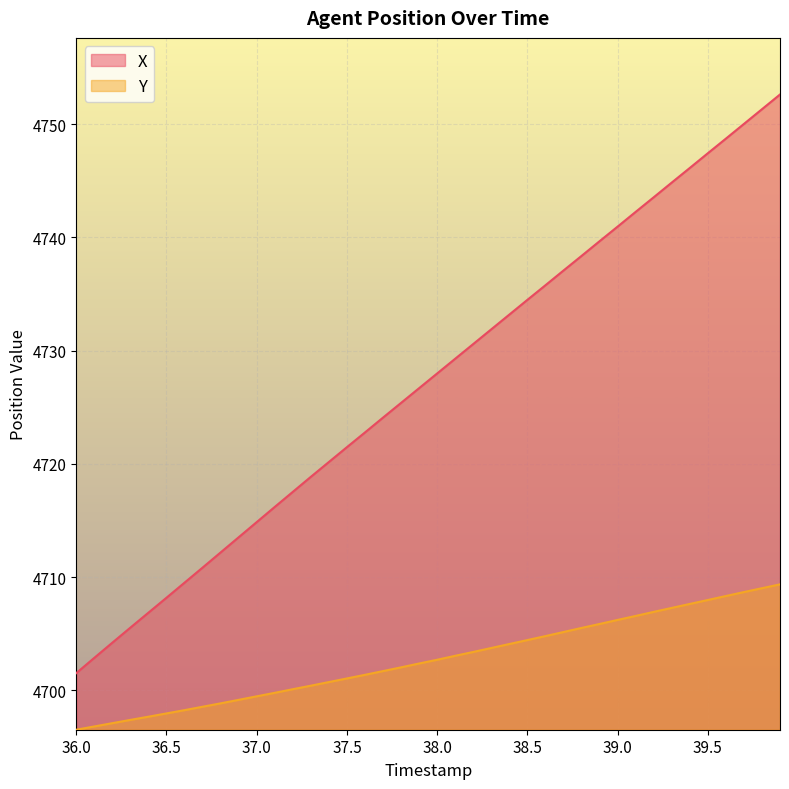

Reading left to right, extract all data points from this chart.

X: 36.0=4701.5	36.1=4702.9	36.2=4704.2	36.3=4705.5	36.4=4706.9	36.5=4708.2	36.6=4709.5	36.7=4710.8	36.8=4712.2	36.9=4713.5	37.0=4714.9	37.1=4716.2	37.2=4717.5	37.3=4718.9	37.4=4720.2	37.5=4721.5	37.6=4722.8	37.7=4724.1	37.8=4725.4	37.9=4726.7	38.0=4728.0	38.1=4729.3	38.2=4730.6	38.3=4731.9	38.4=4733.2	38.5=4734.5	38.6=4735.8	38.7=4737.1	38.8=4738.4	38.9=4739.7	39.0=4741.0	39.1=4742.3	39.2=4743.6	39.3=4744.9	39.4=4746.1	39.5=4747.4	39.6=4748.7	39.7=4750.0	39.8=4751.3	39.9=4752.6
Y: 36.0=4696.5	36.1=4696.8	36.2=4697.1	36.3=4697.4	36.4=4697.7	36.5=4698.0	36.6=4698.2	36.7=4698.6	36.8=4698.9	36.9=4699.2	37.0=4699.5	37.1=4699.8	37.2=4700.1	37.3=4700.4	37.4=4700.7	37.5=4701.1	37.6=4701.4	37.7=4701.7	37.8=4702.0	37.9=4702.4	38.0=4702.7	38.1=4703.1	38.2=4703.4	38.3=4703.7	38.4=4704.1	38.5=4704.4	38.6=4704.8	38.7=4705.2	38.8=4705.5	38.9=4705.9	39.0=4706.2	39.1=4706.6	39.2=4706.9	39.3=4707.3	39.4=4707.6	39.5=4708.0	39.6=4708.3	39.7=4708.7	39.8=4709.0	39.9=4709.4